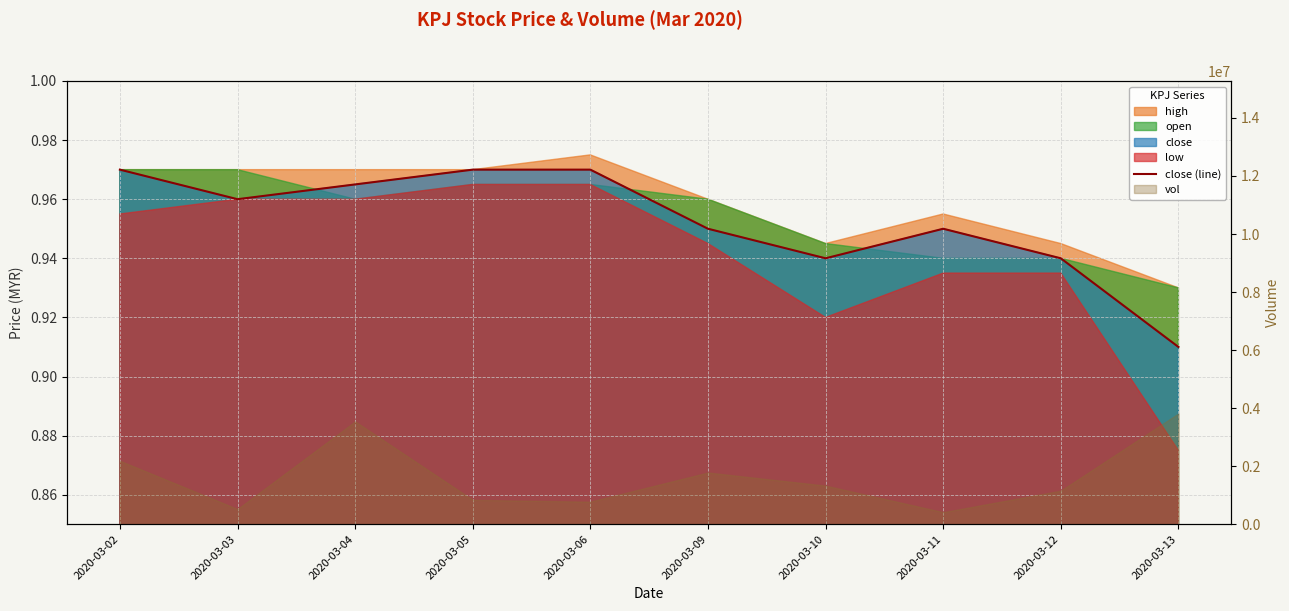

What is the sum of all values?

9.5